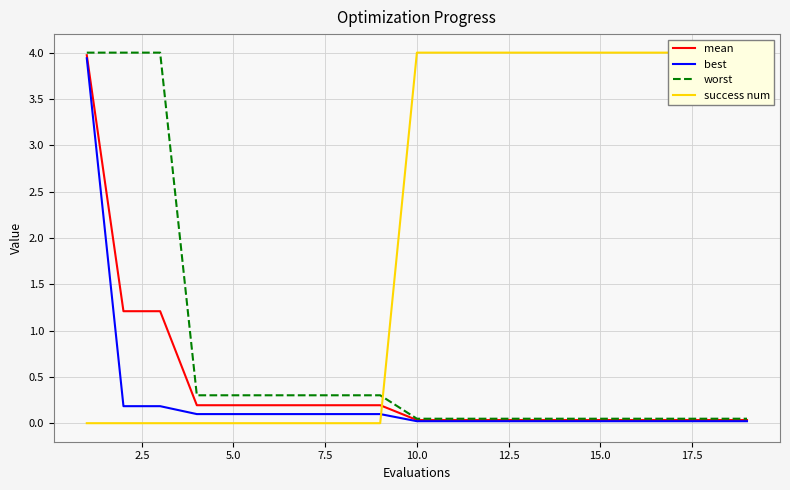

Which series has the largest total across all categories?

success num